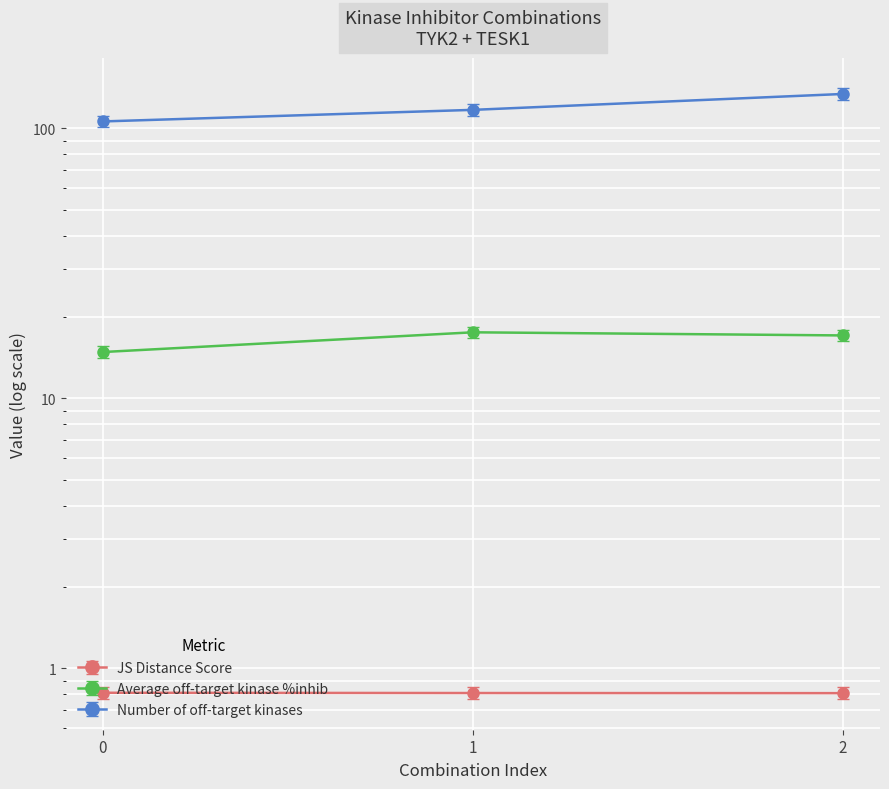

What is the average value of the Average off-target kinase %inhib series?

16.5